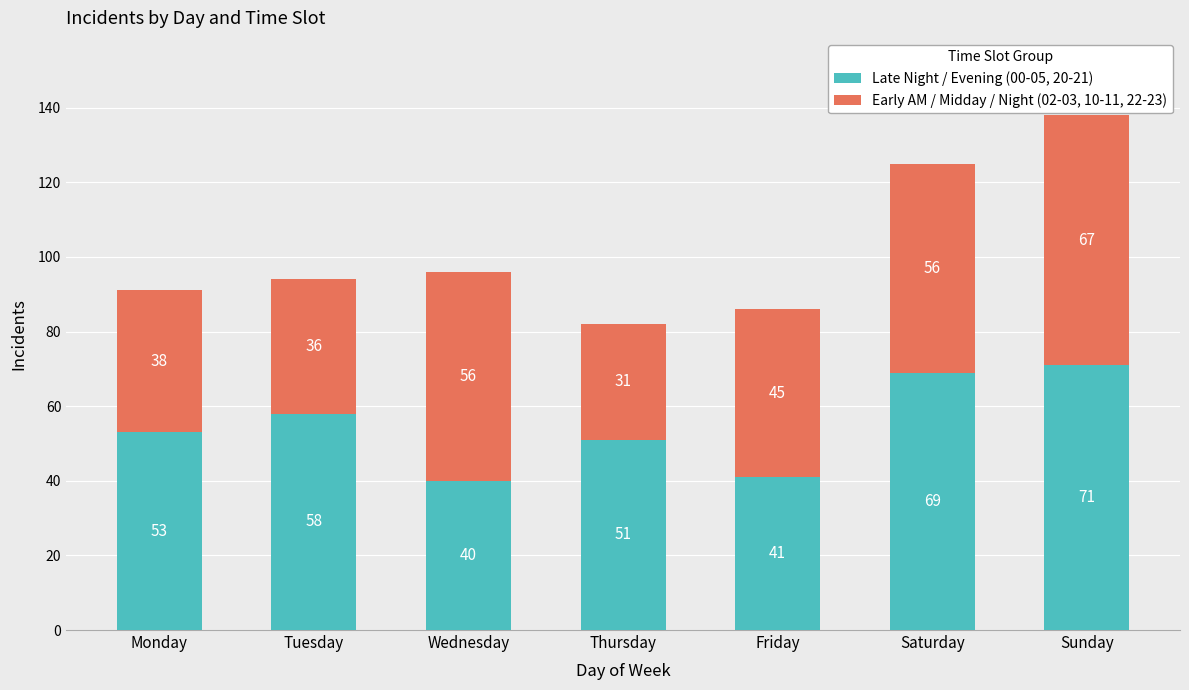

What is the total value across all series at Friday?

86